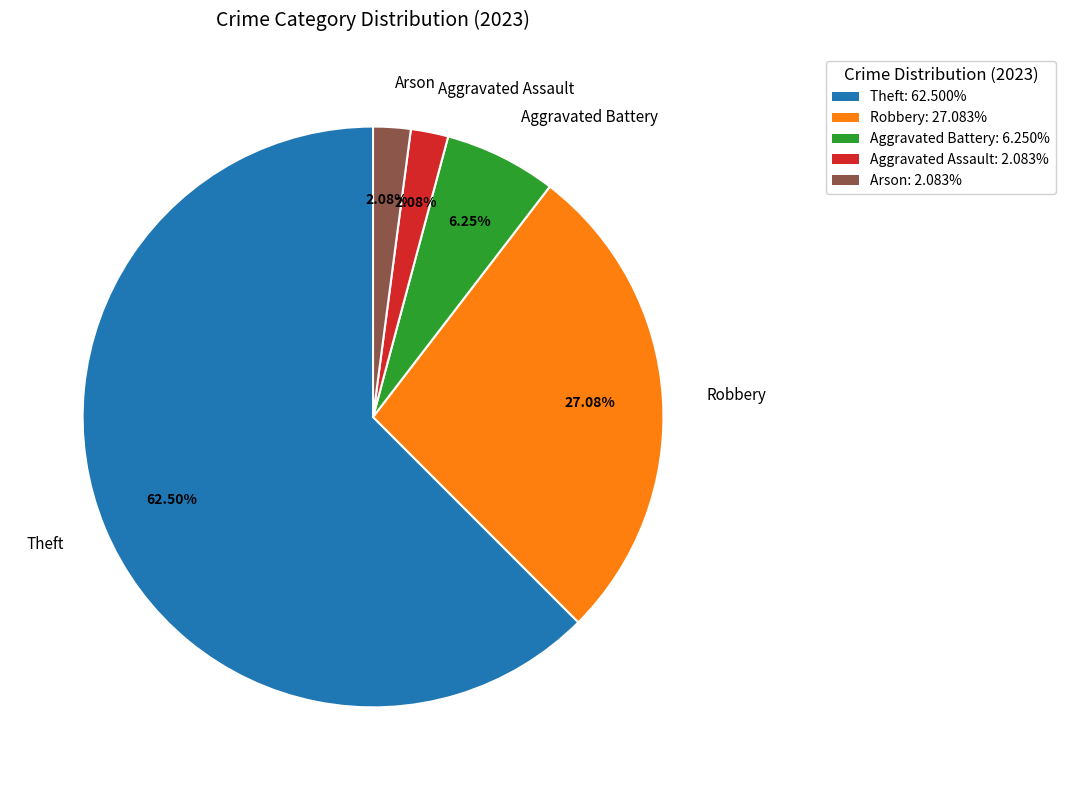

Do Aggravated Assault and Theft together represent more than half of the pie?

Yes